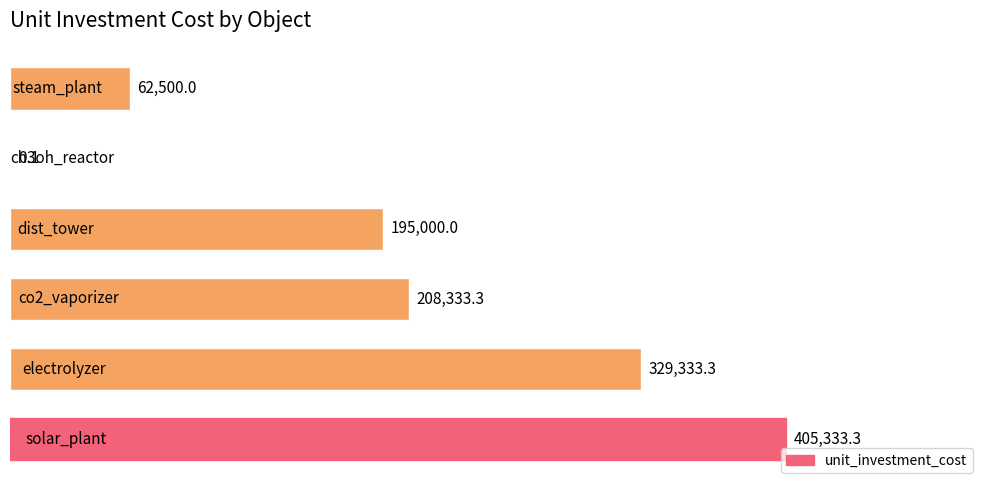

Count the number of categories in the chart.

6